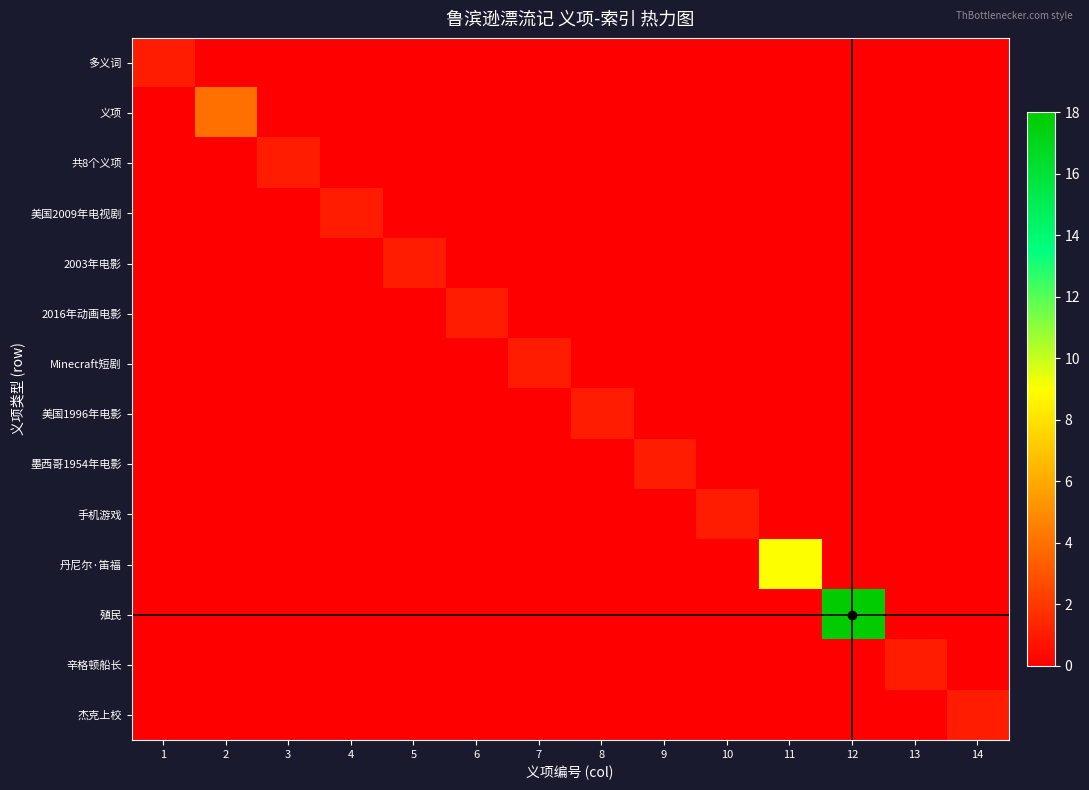

Reading left to right, extract all data points from this chart.

多义词: 1=1	2=0	3=0	4=0	5=0	6=0	7=0	8=0	9=0	10=0	11=0	12=0	13=0	14=0
义项: 1=0	2=4	3=0	4=0	5=0	6=0	7=0	8=0	9=0	10=0	11=0	12=0	13=0	14=0
共8个义项: 1=0	2=0	3=1	4=0	5=0	6=0	7=0	8=0	9=0	10=0	11=0	12=0	13=0	14=0
美国2009年电视剧: 1=0	2=0	3=0	4=1	5=0	6=0	7=0	8=0	9=0	10=0	11=0	12=0	13=0	14=0
2003年电影: 1=0	2=0	3=0	4=0	5=1	6=0	7=0	8=0	9=0	10=0	11=0	12=0	13=0	14=0
2016年动画电影: 1=0	2=0	3=0	4=0	5=0	6=1	7=0	8=0	9=0	10=0	11=0	12=0	13=0	14=0
Minecraft短剧: 1=0	2=0	3=0	4=0	5=0	6=0	7=1	8=0	9=0	10=0	11=0	12=0	13=0	14=0
美国1996年电影: 1=0	2=0	3=0	4=0	5=0	6=0	7=0	8=1	9=0	10=0	11=0	12=0	13=0	14=0
墨西哥1954年电影: 1=0	2=0	3=0	4=0	5=0	6=0	7=0	8=0	9=1	10=0	11=0	12=0	13=0	14=0
手机游戏: 1=0	2=0	3=0	4=0	5=0	6=0	7=0	8=0	9=0	10=1	11=0	12=0	13=0	14=0
丹尼尔·笛福: 1=0	2=0	3=0	4=0	5=0	6=0	7=0	8=0	9=0	10=0	11=9	12=0	13=0	14=0
殖民: 1=0	2=0	3=0	4=0	5=0	6=0	7=0	8=0	9=0	10=0	11=0	12=18	13=0	14=0
辛格顿船长: 1=0	2=0	3=0	4=0	5=0	6=0	7=0	8=0	9=0	10=0	11=0	12=0	13=1	14=0
杰克上校: 1=0	2=0	3=0	4=0	5=0	6=0	7=0	8=0	9=0	10=0	11=0	12=0	13=0	14=1